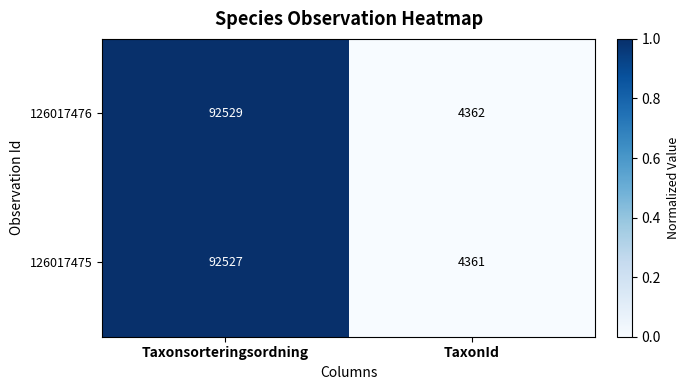

Is it true that 126017476 equals 4362 at TaxonId?

True